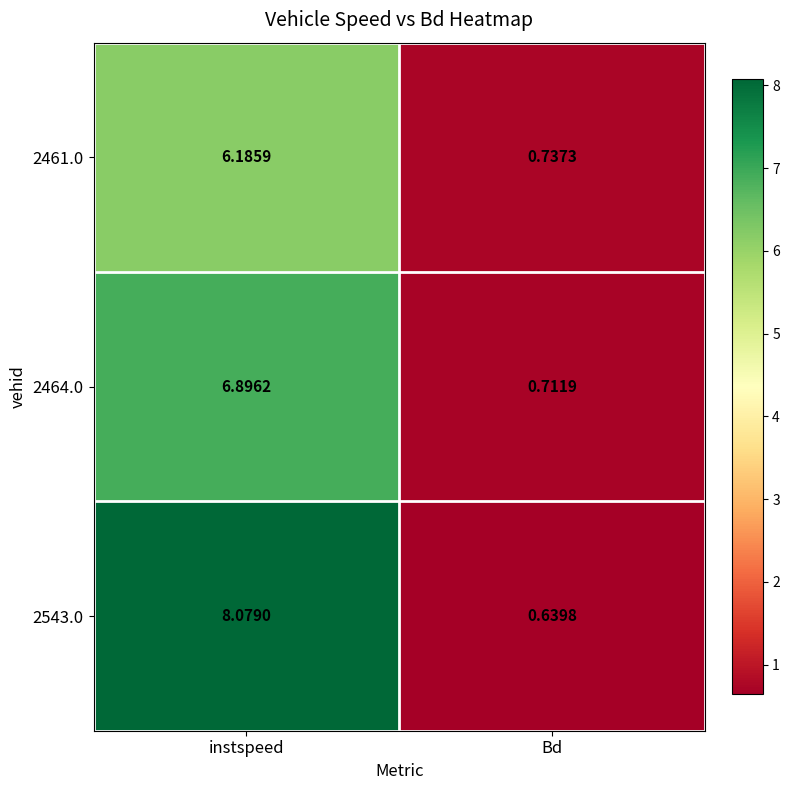

Which label corresponds to the smallest value in the chart?

Bd